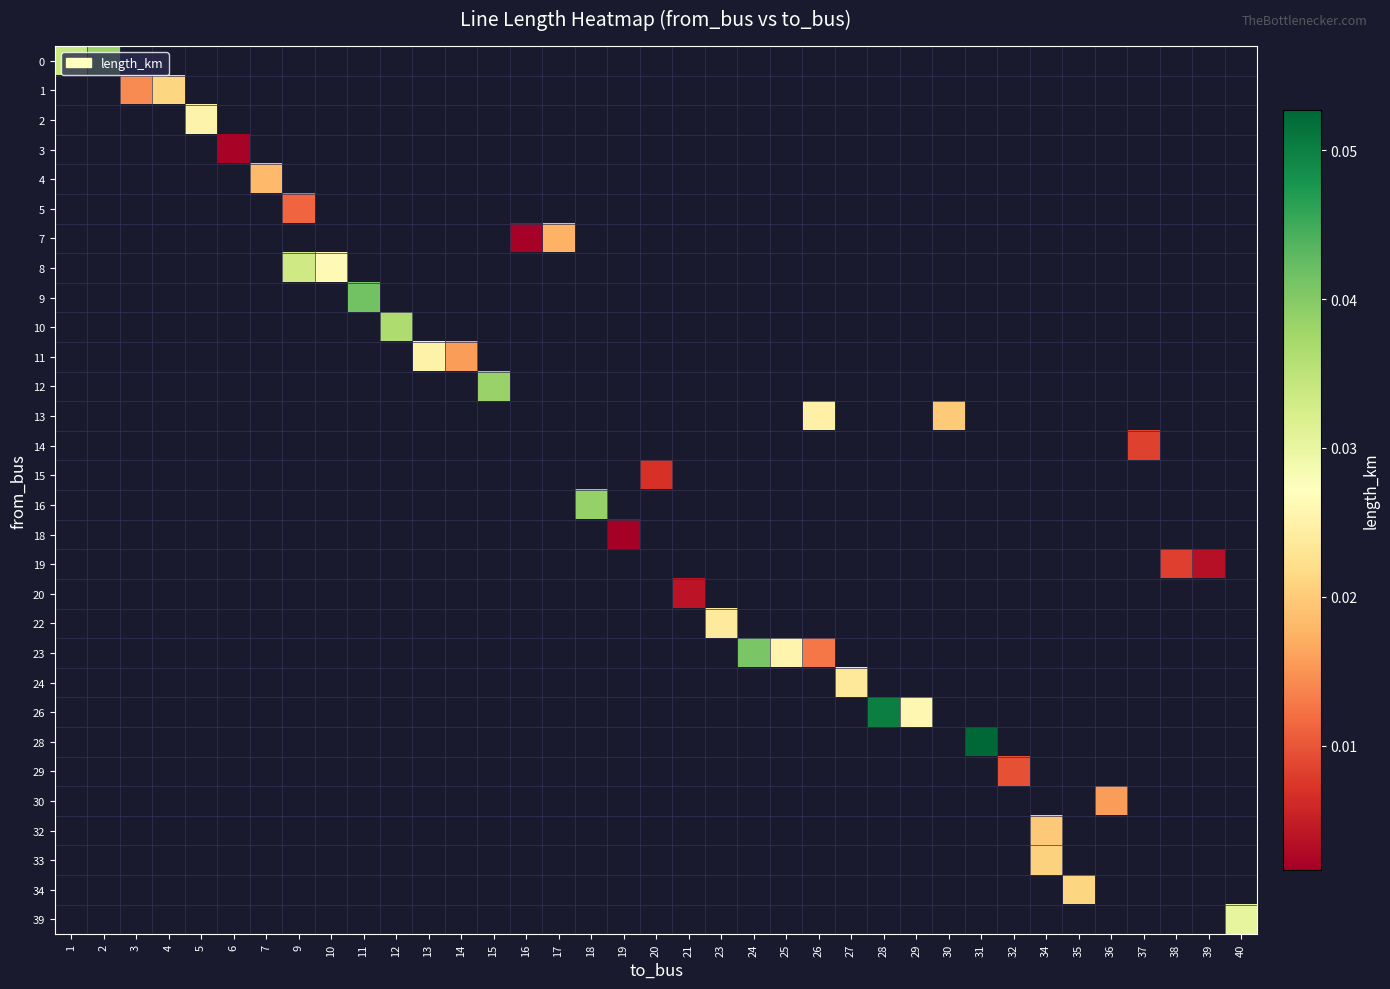

How many data points does each series have?

37